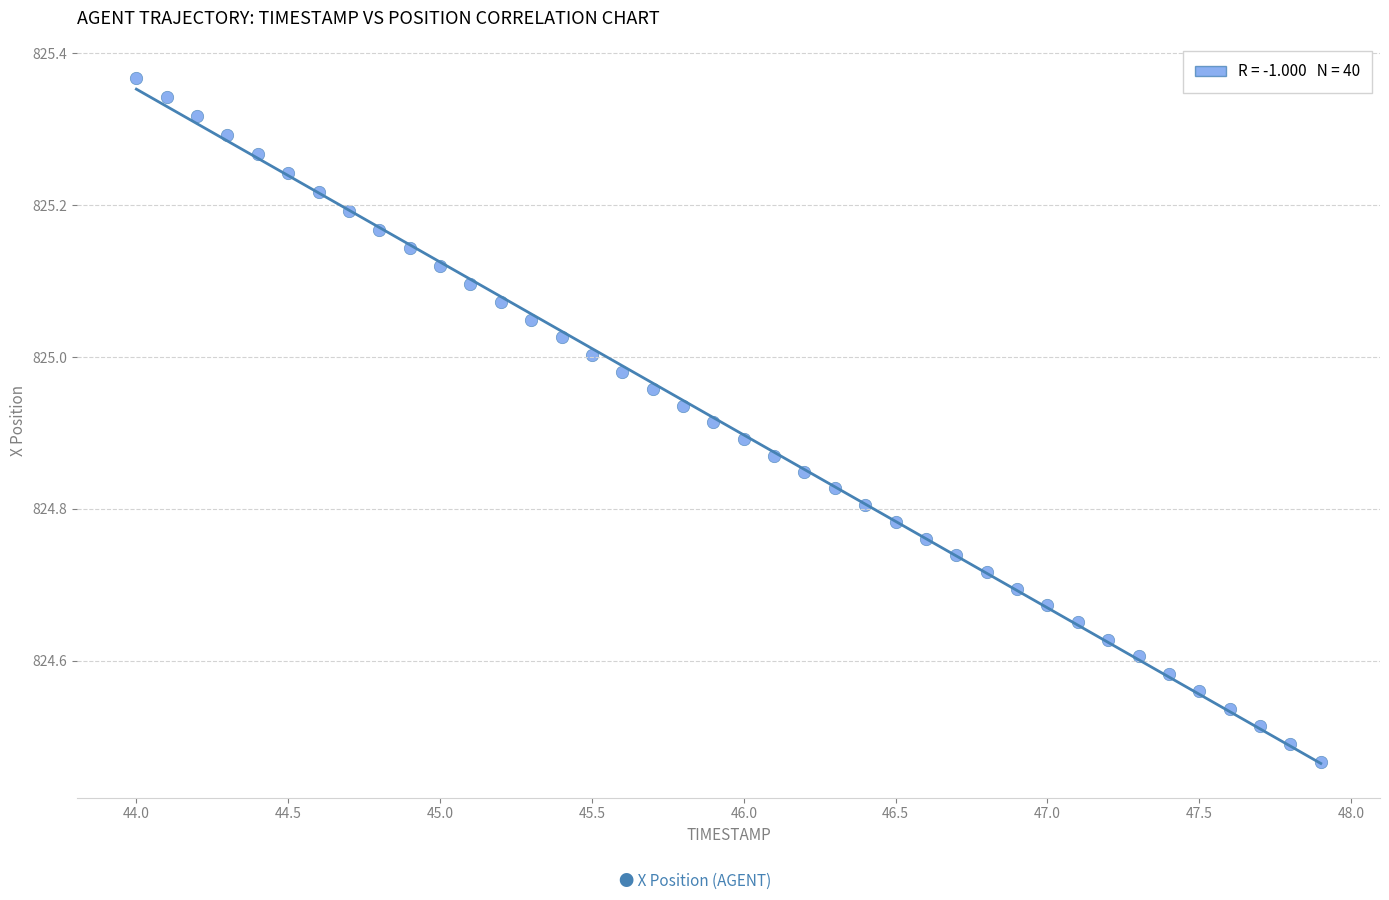

What is the range of Y values (max minus min)?

0.9